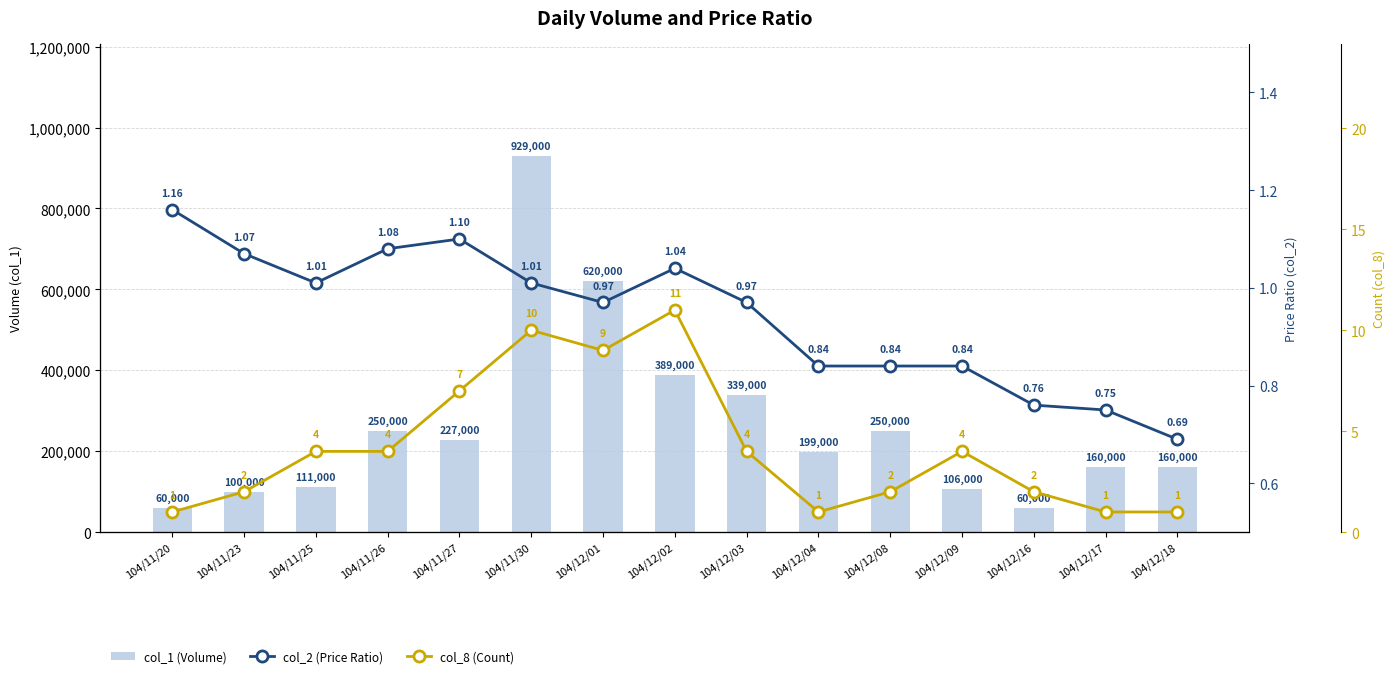

What is the total value across all series at 104/11/26?

250005.1